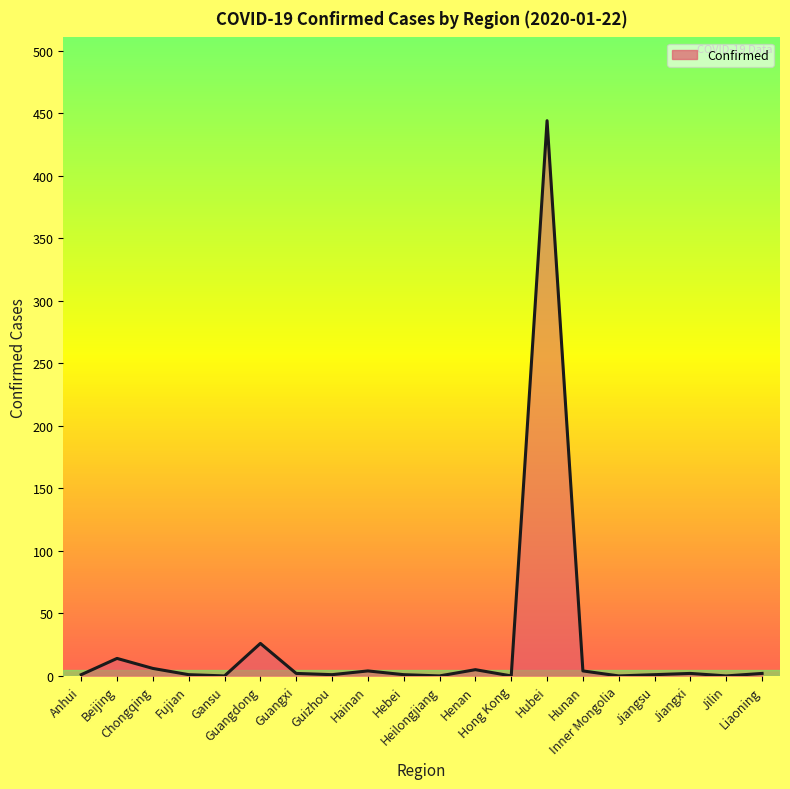

What is the difference between the maximum and minimum values?

444